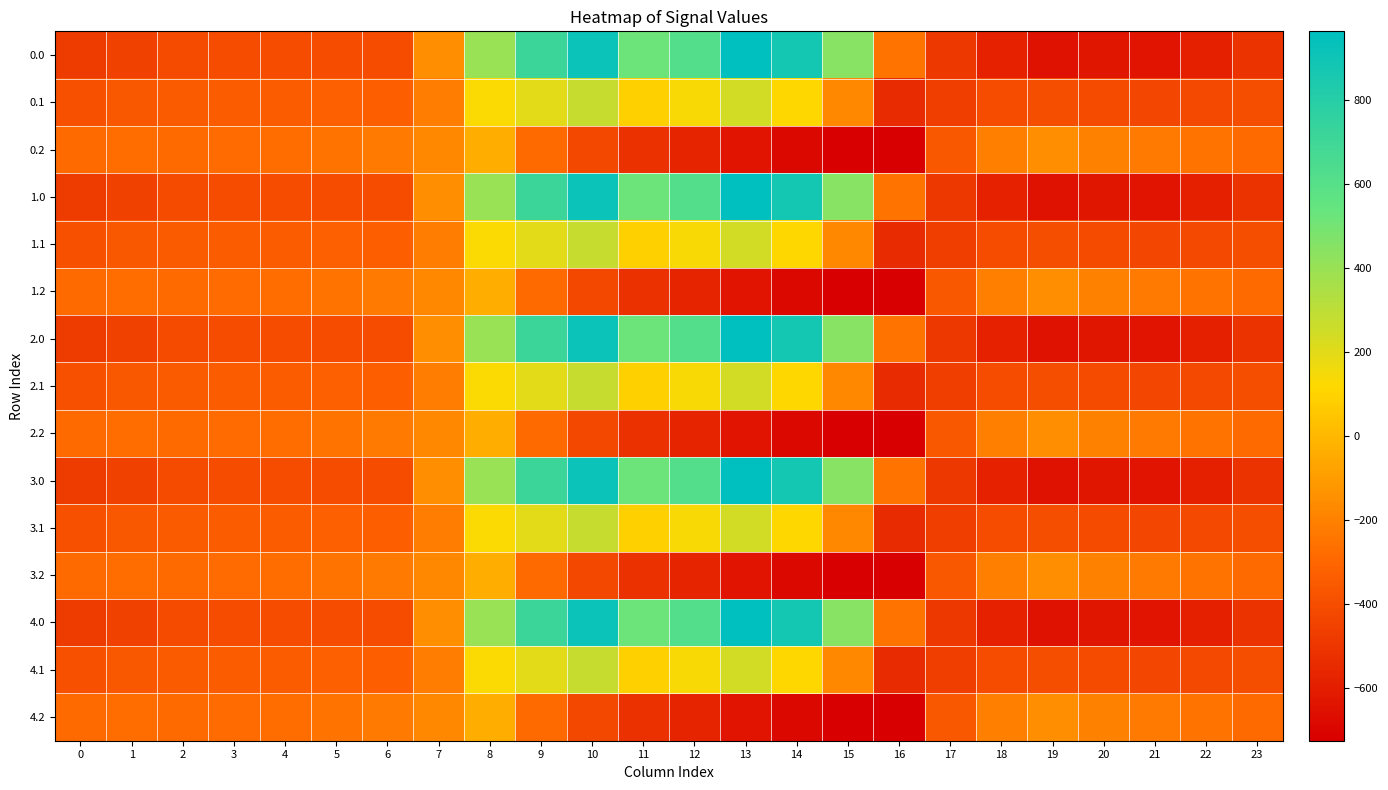

Reading right to left, extract all data points from this chart.

0.0: 23=-511.3	22=-592.3	21=-638.4	20=-629.9	19=-649.2	18=-586.7	17=-494.8	16=-250.9	15=443.0	14=870.3	13=962.7	12=619.4	11=516.0	10=916.2	9=716.9	8=395.3	7=-150.1	6=-408.0	5=-403.8	4=-404.9	3=-404.4	2=-410.3	1=-449.5	0=-482.0
0.1: 23=-399.4	22=-419.9	21=-432.4	20=-414.5	19=-400.2	18=-405.4	17=-466.6	16=-547.3	15=-173.1	14=113.7	13=241.5	12=134.6	11=87.0	10=274.1	9=191.1	8=125.2	7=-217.1	6=-332.2	5=-325.7	4=-339.6	3=-342.7	2=-347.9	1=-361.1	0=-384.6
0.2: 23=-287.5	22=-247.4	21=-226.4	20=-199.2	19=-151.0	18=-210.0	17=-362.4	16=-726.6	15=-725.8	14=-687.4	13=-640.4	12=-571.2	11=-520.6	10=-423.5	9=-288.5	8=-35.3	7=-176.6	6=-228.8	5=-245.0	4=-274.4	3=-281.0	2=-285.5	1=-272.7	0=-287.1
1.0: 23=-511.3	22=-592.3	21=-638.4	20=-629.9	19=-649.2	18=-586.7	17=-494.8	16=-250.9	15=443.0	14=870.3	13=962.7	12=619.4	11=516.0	10=916.2	9=716.9	8=395.3	7=-150.1	6=-408.0	5=-403.8	4=-404.9	3=-404.4	2=-410.3	1=-449.5	0=-482.0
1.1: 23=-399.4	22=-419.9	21=-432.4	20=-414.5	19=-400.2	18=-405.4	17=-466.6	16=-547.3	15=-173.1	14=113.7	13=241.5	12=134.6	11=87.0	10=274.1	9=191.1	8=125.2	7=-217.1	6=-332.2	5=-325.7	4=-339.6	3=-342.7	2=-347.9	1=-361.1	0=-384.6
1.2: 23=-287.5	22=-247.4	21=-226.4	20=-199.2	19=-151.0	18=-210.0	17=-362.4	16=-726.6	15=-725.8	14=-687.4	13=-640.4	12=-571.2	11=-520.6	10=-423.5	9=-288.5	8=-35.3	7=-176.6	6=-228.8	5=-245.0	4=-274.4	3=-281.0	2=-285.5	1=-272.7	0=-287.1
2.0: 23=-511.3	22=-592.3	21=-638.4	20=-629.9	19=-649.2	18=-586.7	17=-494.8	16=-250.9	15=443.0	14=870.3	13=962.7	12=619.4	11=516.0	10=916.2	9=716.9	8=395.3	7=-150.1	6=-408.0	5=-403.8	4=-404.9	3=-404.4	2=-410.3	1=-449.5	0=-482.0
2.1: 23=-399.4	22=-419.9	21=-432.4	20=-414.5	19=-400.2	18=-405.4	17=-466.6	16=-547.3	15=-173.1	14=113.7	13=241.5	12=134.6	11=87.0	10=274.1	9=191.1	8=125.2	7=-217.1	6=-332.2	5=-325.7	4=-339.6	3=-342.7	2=-347.9	1=-361.1	0=-384.6
2.2: 23=-287.5	22=-247.4	21=-226.4	20=-199.2	19=-151.0	18=-210.0	17=-362.4	16=-726.6	15=-725.8	14=-687.4	13=-640.4	12=-571.2	11=-520.6	10=-423.5	9=-288.5	8=-35.3	7=-176.6	6=-228.8	5=-245.0	4=-274.4	3=-281.0	2=-285.5	1=-272.7	0=-287.1
3.0: 23=-511.3	22=-592.3	21=-638.4	20=-629.9	19=-649.2	18=-586.7	17=-494.8	16=-250.9	15=443.0	14=870.3	13=962.7	12=619.4	11=516.0	10=916.2	9=716.9	8=395.3	7=-150.1	6=-408.0	5=-403.8	4=-404.9	3=-404.4	2=-410.3	1=-449.5	0=-482.0
3.1: 23=-399.4	22=-419.9	21=-432.4	20=-414.5	19=-400.2	18=-405.4	17=-466.6	16=-547.3	15=-173.1	14=113.7	13=241.5	12=134.6	11=87.0	10=274.1	9=191.1	8=125.2	7=-217.1	6=-332.2	5=-325.7	4=-339.6	3=-342.7	2=-347.9	1=-361.1	0=-384.6
3.2: 23=-287.5	22=-247.4	21=-226.4	20=-199.2	19=-151.0	18=-210.0	17=-362.4	16=-726.6	15=-725.8	14=-687.4	13=-640.4	12=-571.2	11=-520.6	10=-423.5	9=-288.5	8=-35.3	7=-176.6	6=-228.8	5=-245.0	4=-274.4	3=-281.0	2=-285.5	1=-272.7	0=-287.1
4.0: 23=-511.3	22=-592.3	21=-638.4	20=-629.9	19=-649.2	18=-586.7	17=-494.8	16=-250.9	15=443.0	14=870.3	13=962.7	12=619.4	11=516.0	10=916.2	9=716.9	8=395.3	7=-150.1	6=-408.0	5=-403.8	4=-404.9	3=-404.4	2=-410.3	1=-449.5	0=-482.0
4.1: 23=-399.4	22=-419.9	21=-432.4	20=-414.5	19=-400.2	18=-405.4	17=-466.6	16=-547.3	15=-173.1	14=113.7	13=241.5	12=134.6	11=87.0	10=274.1	9=191.1	8=125.2	7=-217.1	6=-332.2	5=-325.7	4=-339.6	3=-342.7	2=-347.9	1=-361.1	0=-384.6
4.2: 23=-287.5	22=-247.4	21=-226.4	20=-199.2	19=-151.0	18=-210.0	17=-362.4	16=-726.6	15=-725.8	14=-687.4	13=-640.4	12=-571.2	11=-520.6	10=-423.5	9=-288.5	8=-35.3	7=-176.6	6=-228.8	5=-245.0	4=-274.4	3=-281.0	2=-285.5	1=-272.7	0=-287.1